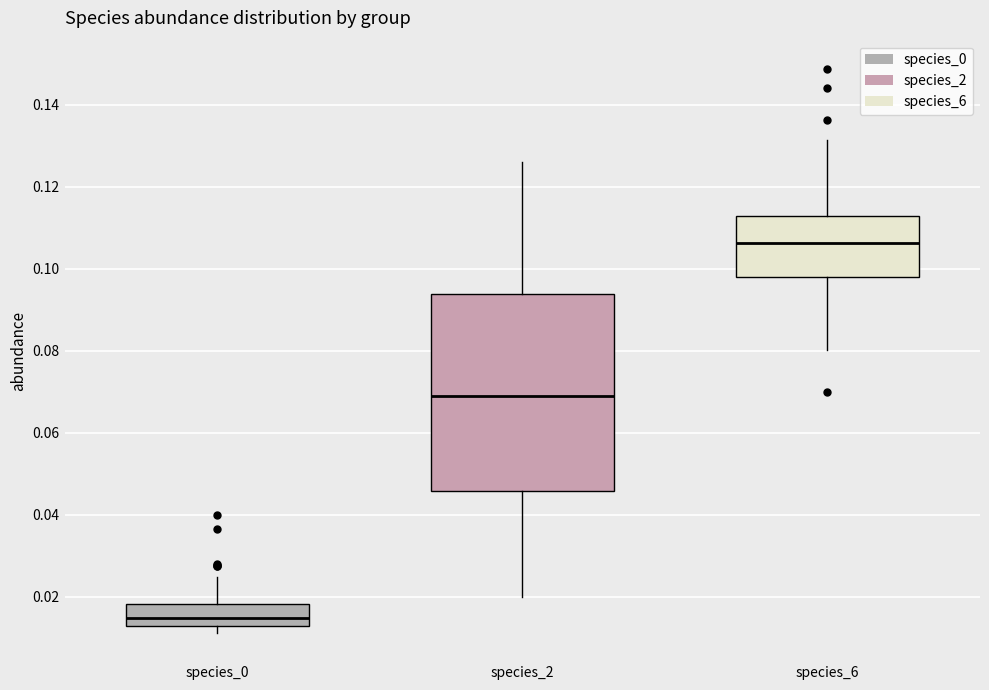

Where does the median line of the box for species_6 sit on the y-axis? The values are not printed on the chart, so give them approximately, as read against the axis.

0.106